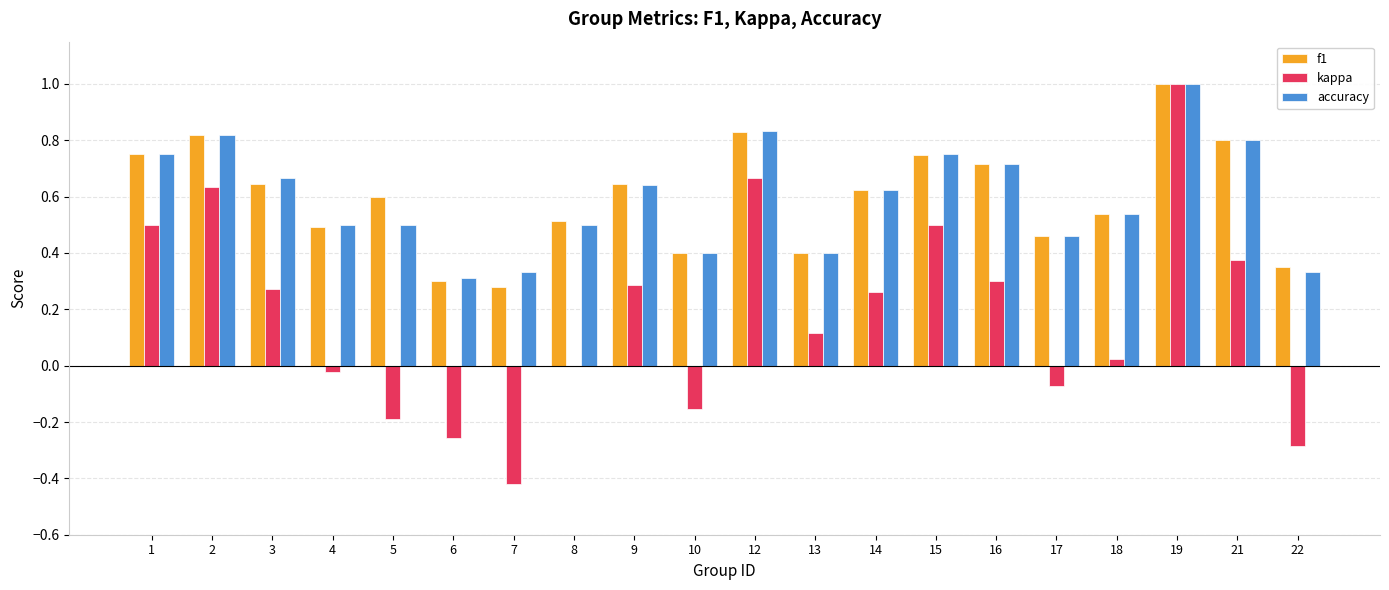

How many data points does each series have?

20